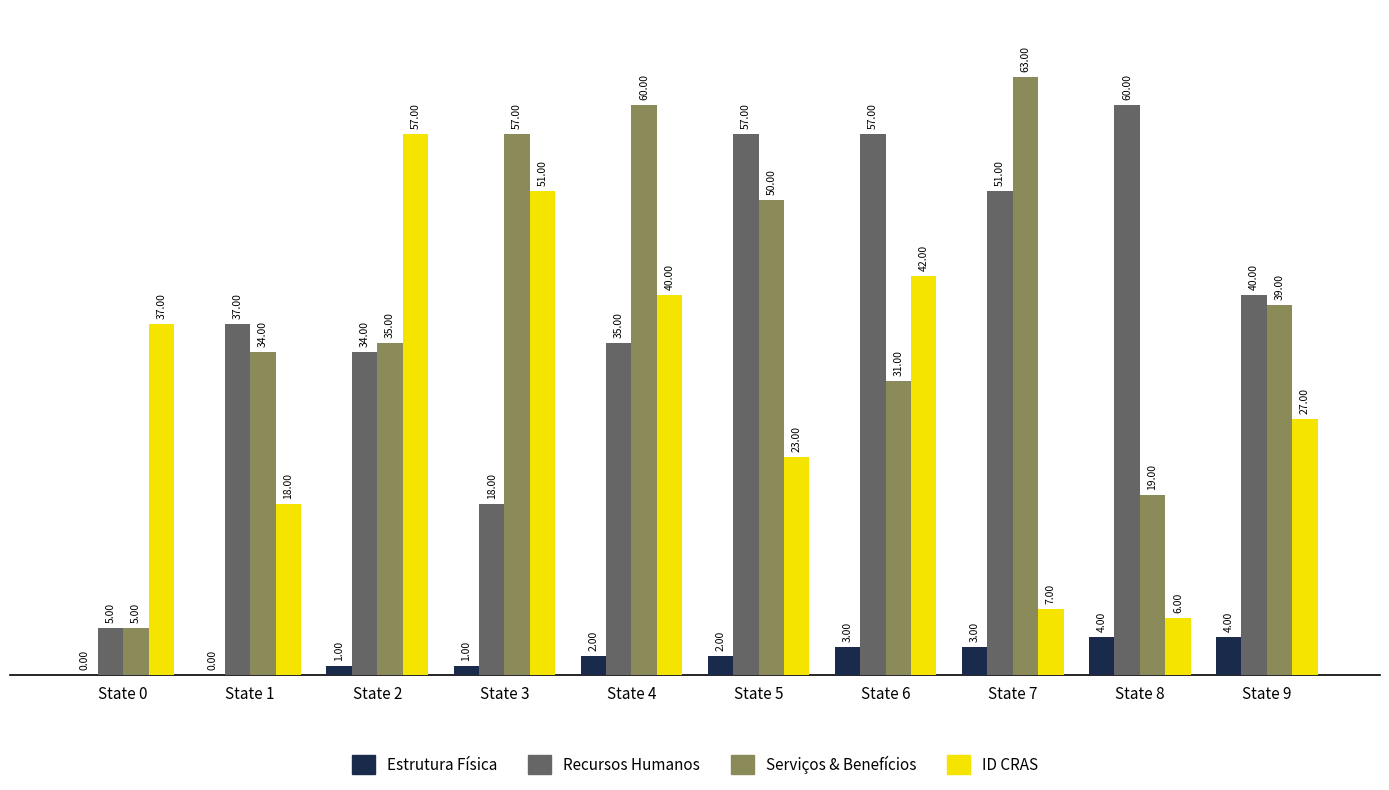

At which category is the sum across all series the highest?

State 4